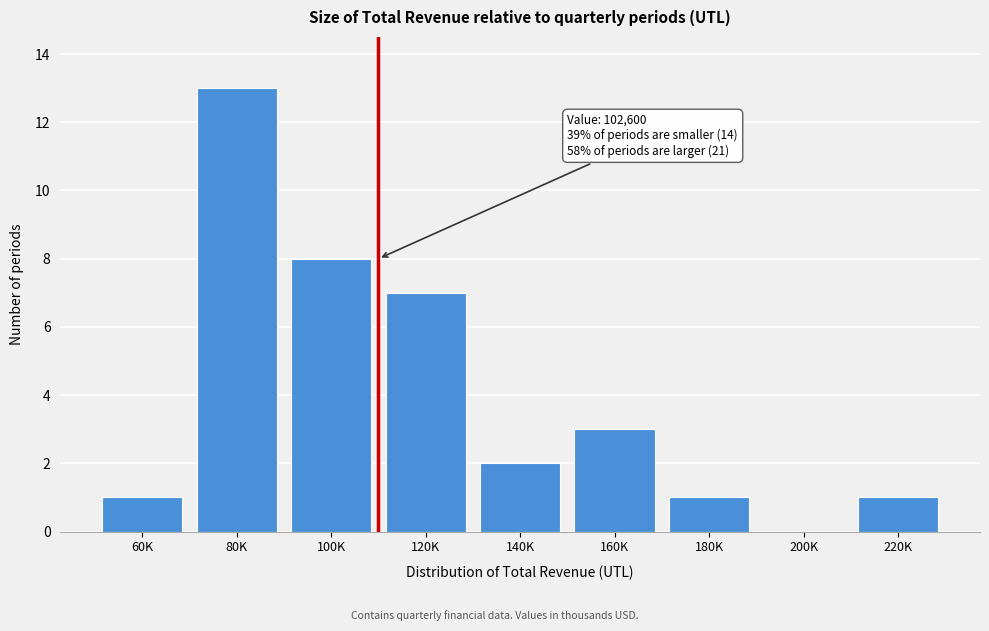

Reading left to right, what are all the values shown in this chart?

60K=1	80K=13	100K=8	120K=7	140K=2	160K=3	180K=1	200K=0	220K=1